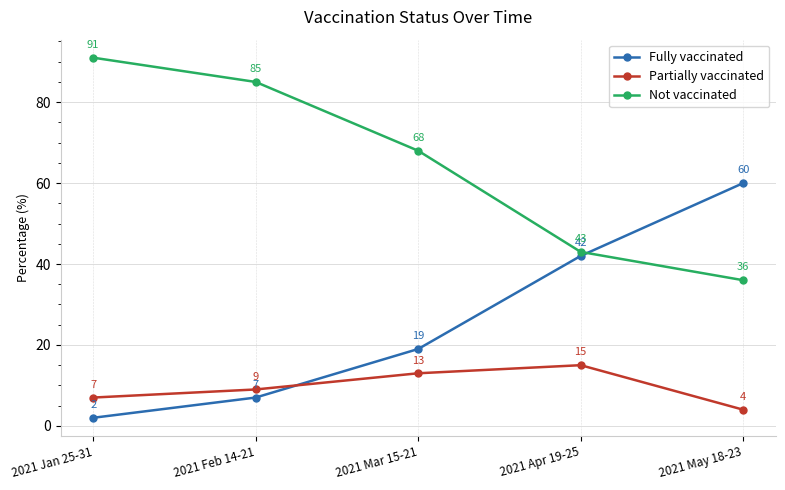

How many series are shown in this chart?

3